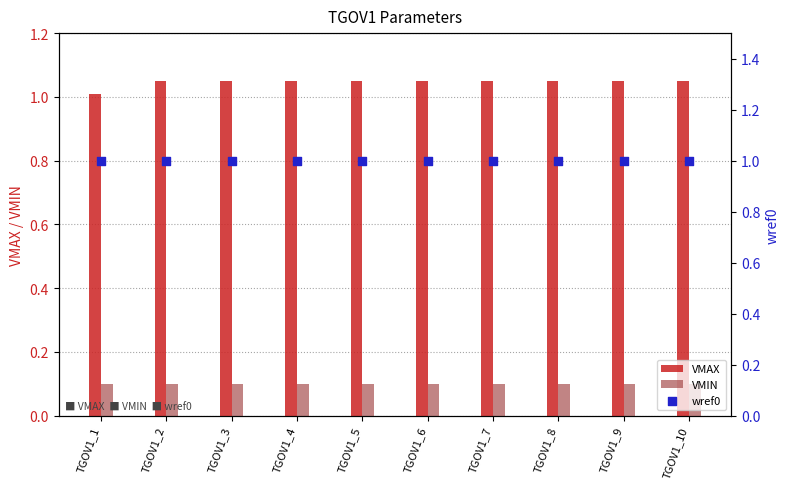

Which series has the largest total across all categories?

VMAX